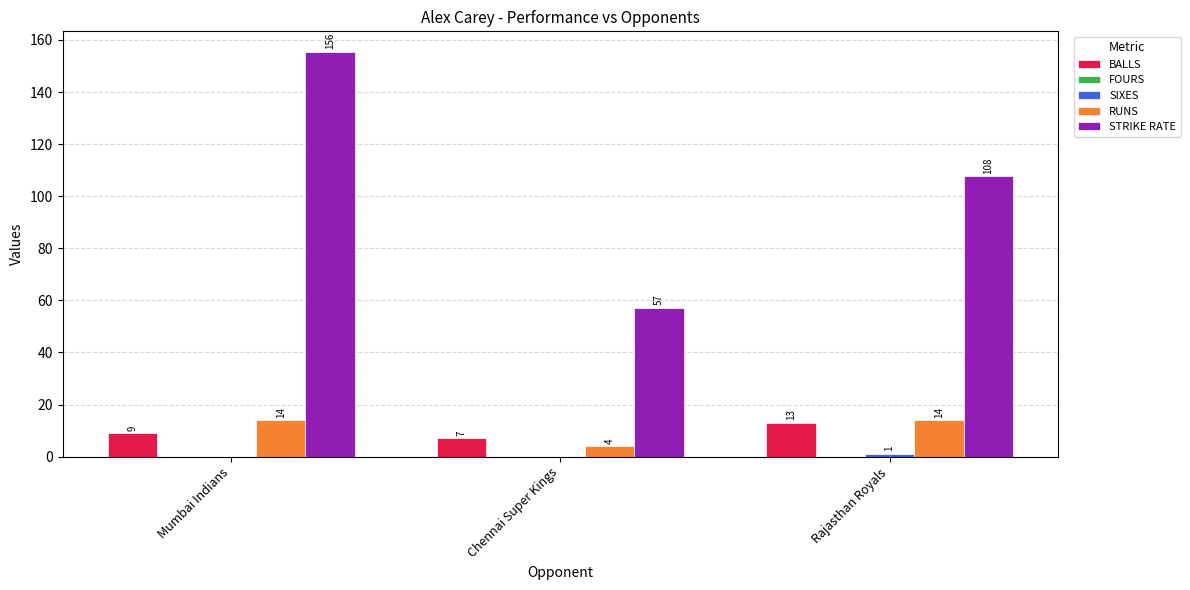

What is the greatest value displayed?

155.6